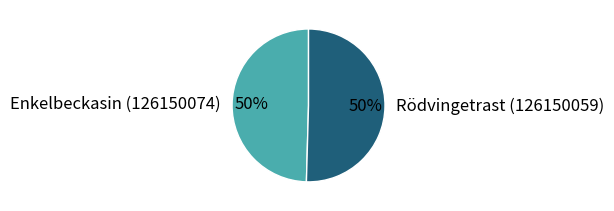

How many slices are in this pie chart?

2